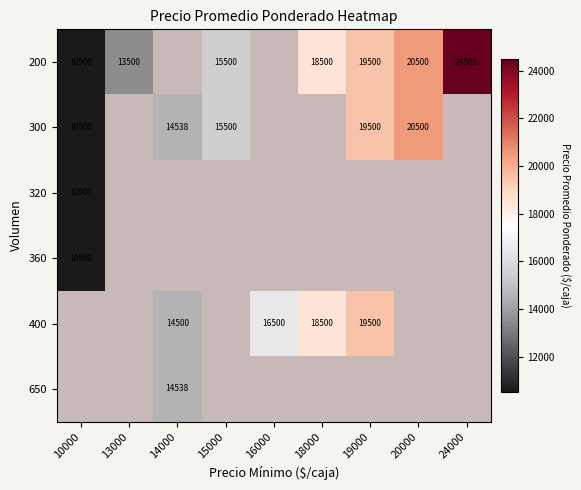

What is the difference between the 200 values at 15000 and 19000?

4000